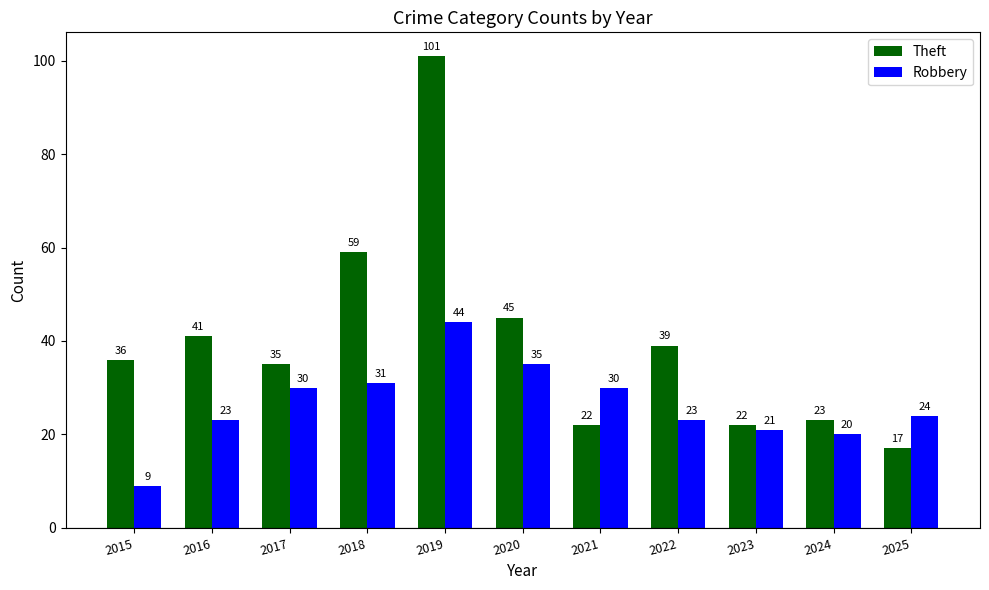

What is the value of the Robbery bar at the 5th from the left?

44